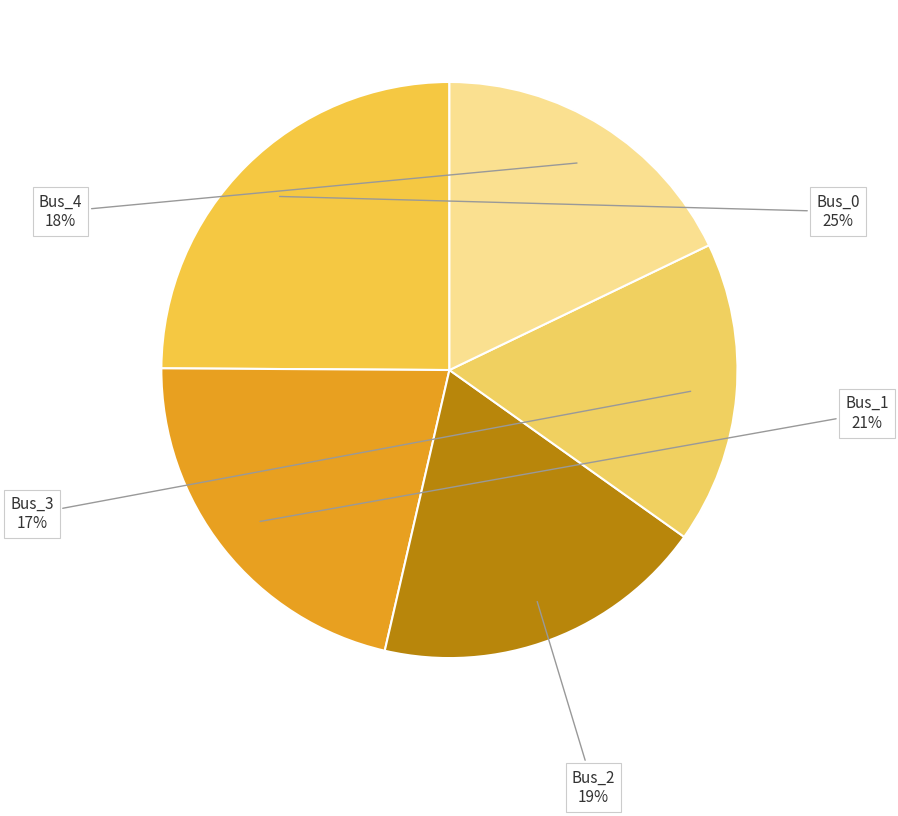

Which has a higher value, Bus_4 or Bus_0?

Bus_0